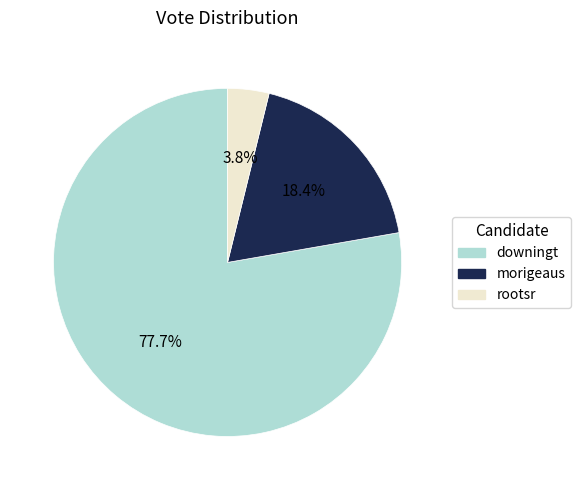

To the nearest percent, what is the combined percentage of rootsr and morigeaus?

22%